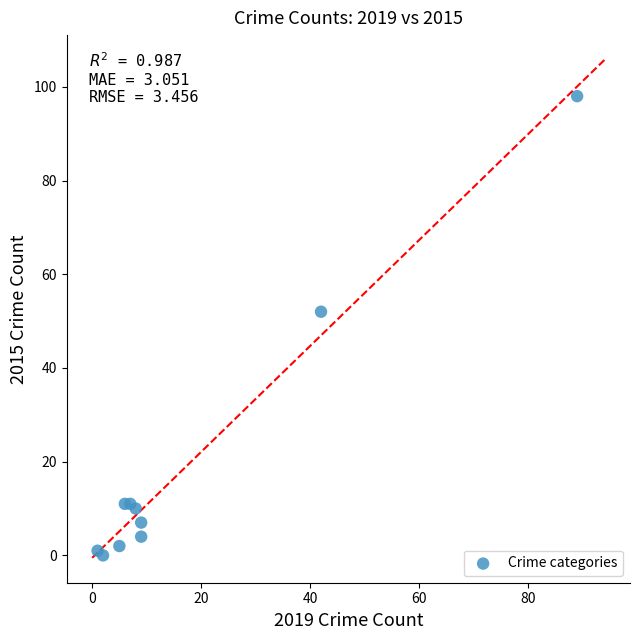

What Y value in the scatter plot is closest to 49?

52